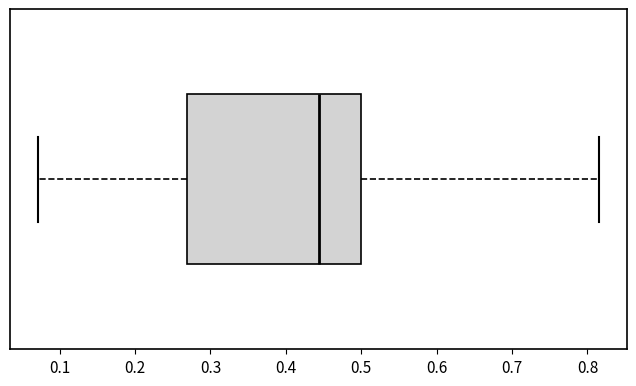

Where is the left edge of the box on the x-axis? The values are not printed on the chart, so give them approximately, as read against the axis.

0.27